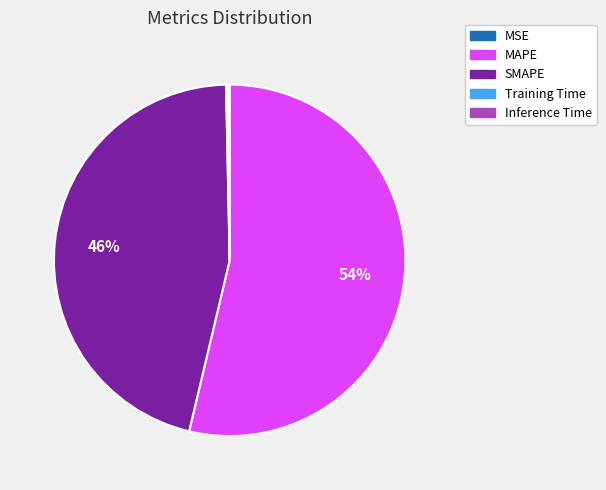

Does any single category account for the majority?

Yes